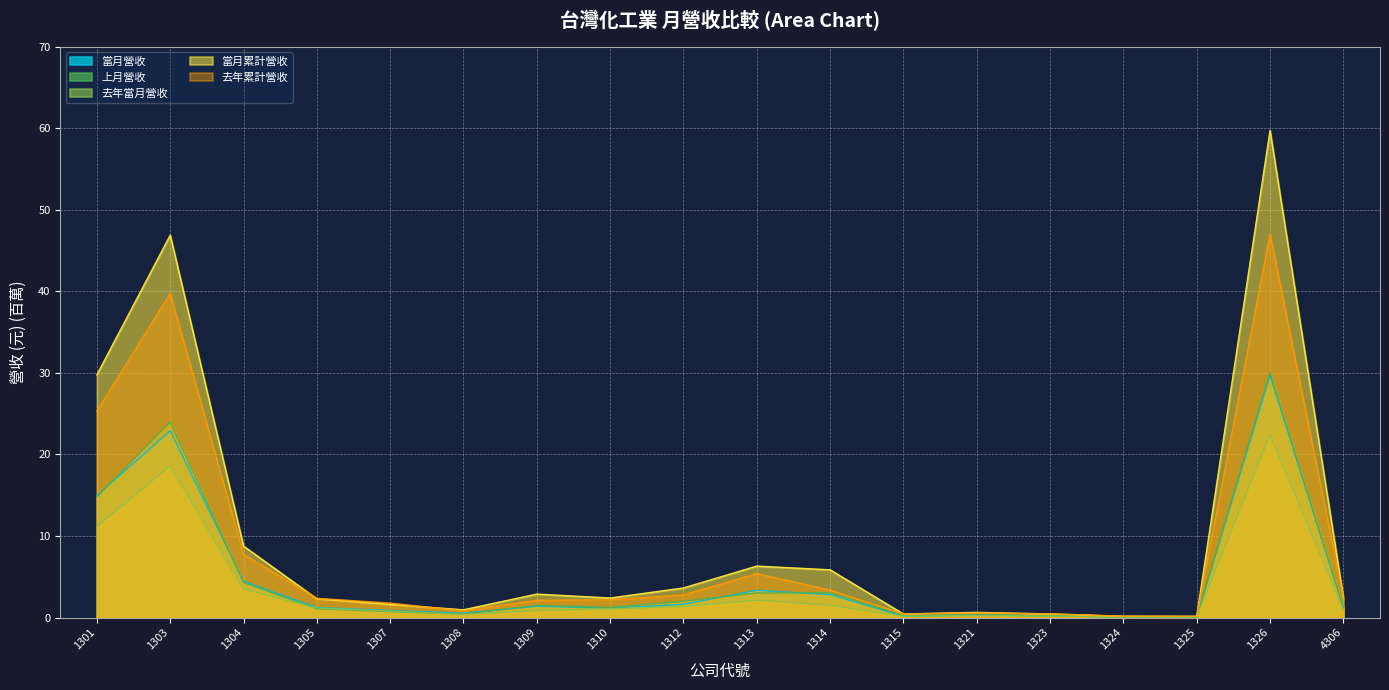

Is it true that 去年當月營收 equals 0.9 at 1312?

False